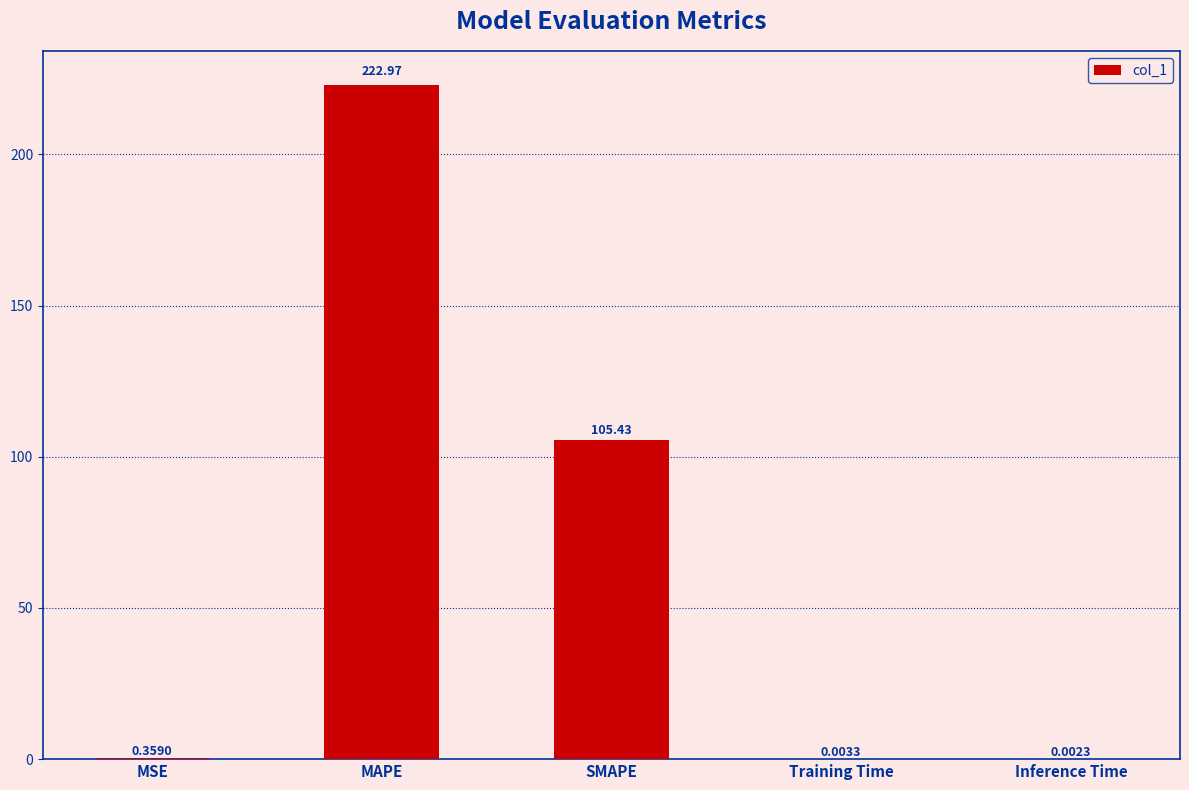

Which category has the highest value across all series?

MAPE